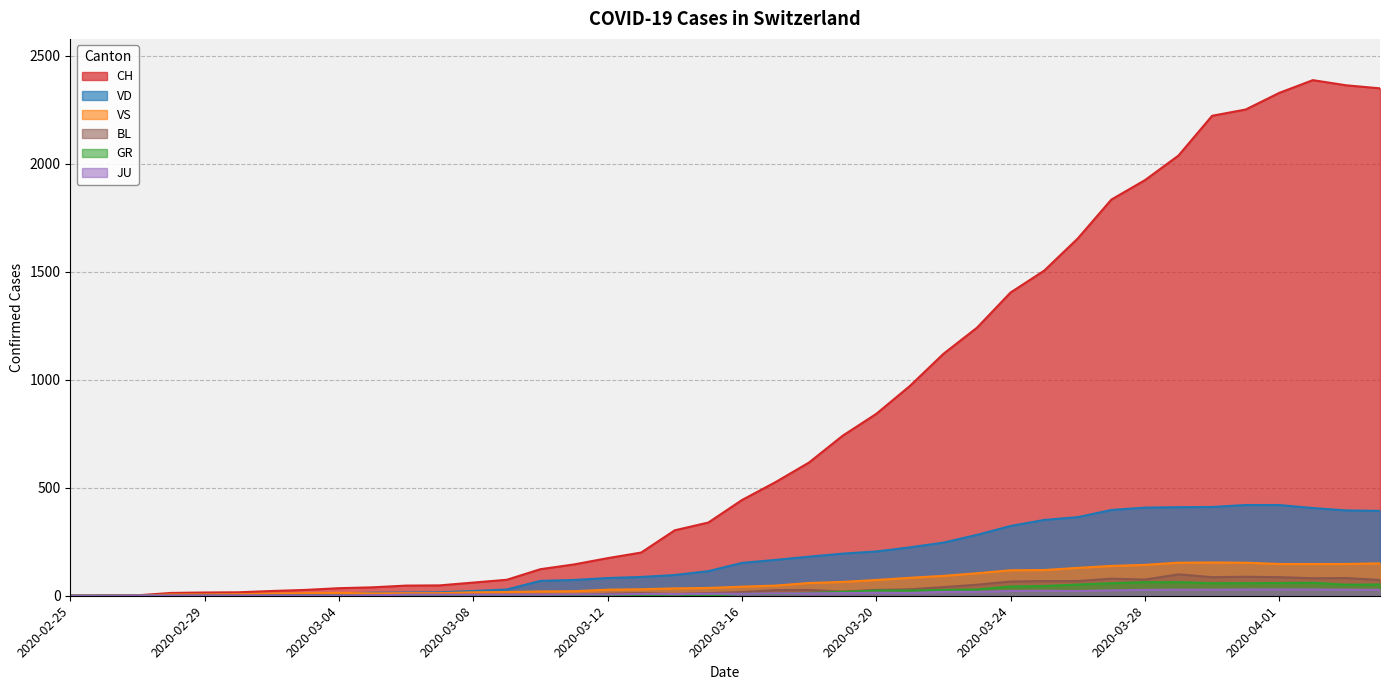

In GR, how many points are lower than both neighbors (excluding endpoints)?

2